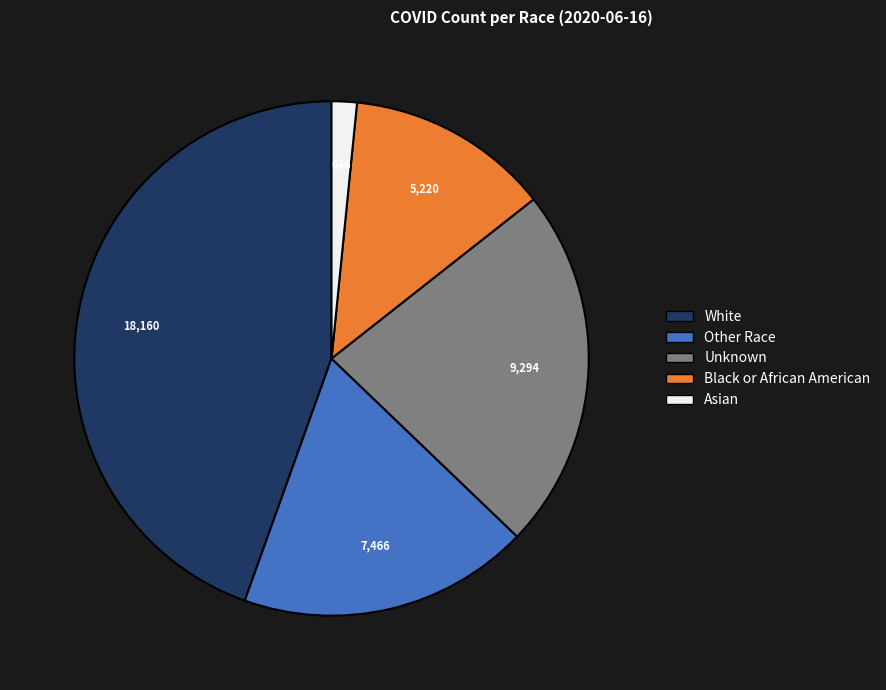

The Black or African American slice represents 1% of the pie. True or false?

False